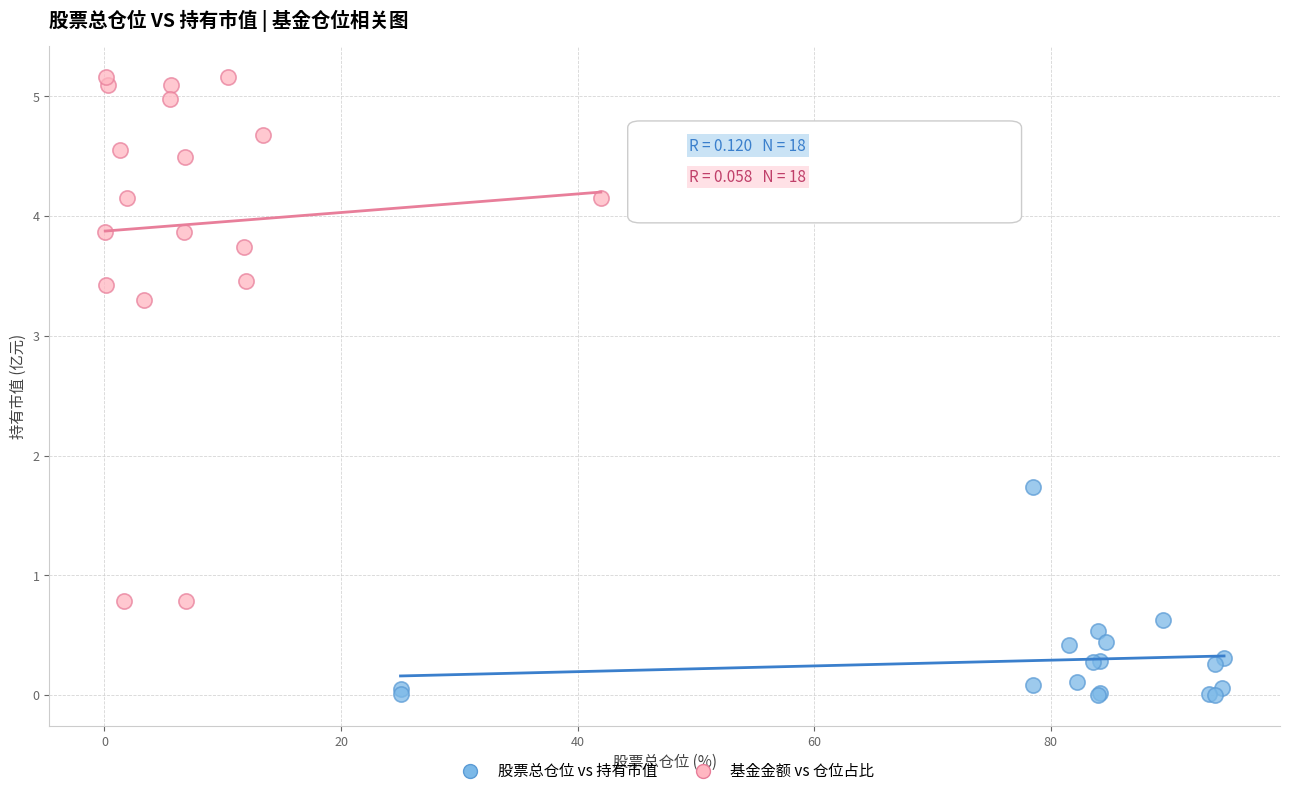

Which series reaches the minimum Y coordinate?

股票总仓位 vs 持有市值